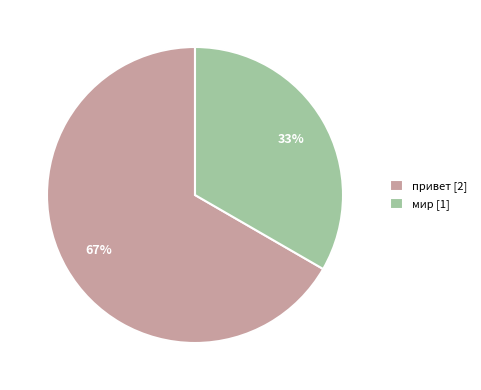

The мир slice represents 33% of the pie. True or false?

True